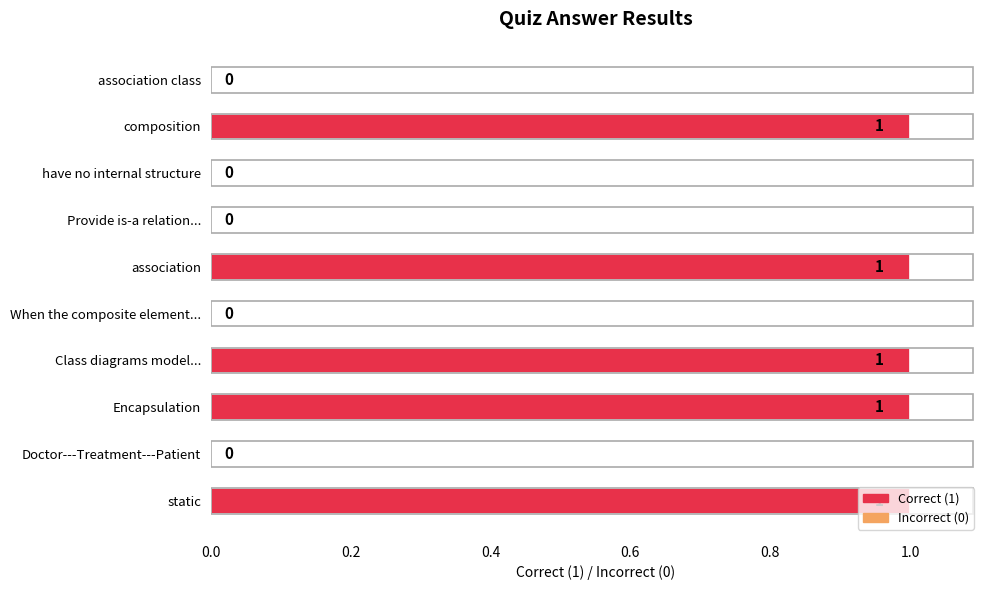

What is the ratio of the value at Encapsulation to the value at static?

1.0